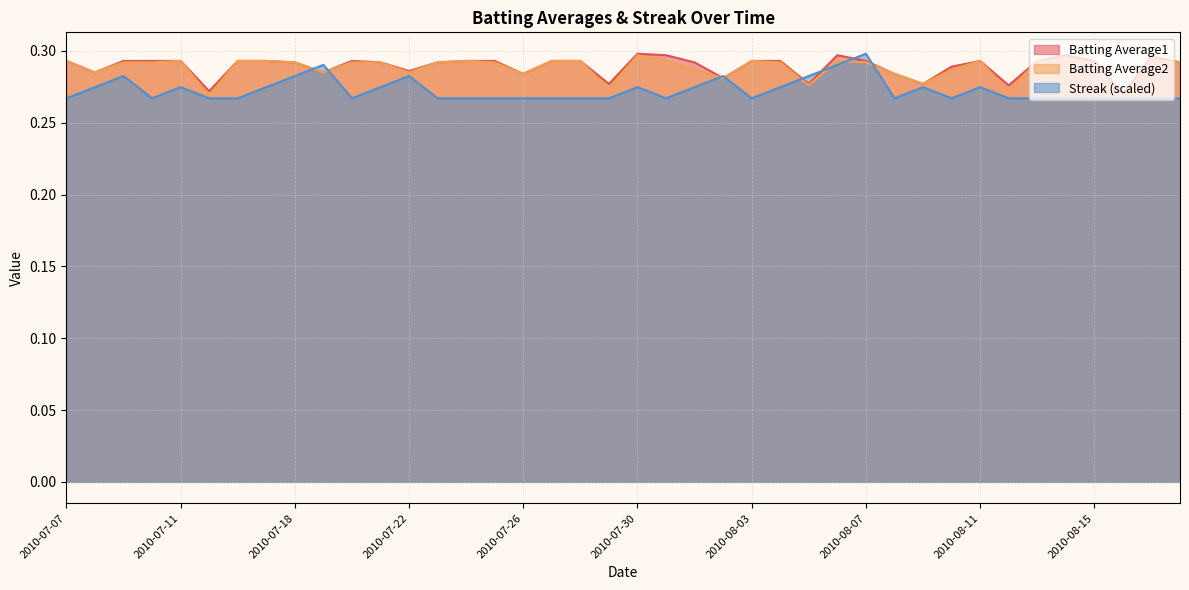

The value of Batting Average1 at 2010-07-22 is 0.3. True or false?

True